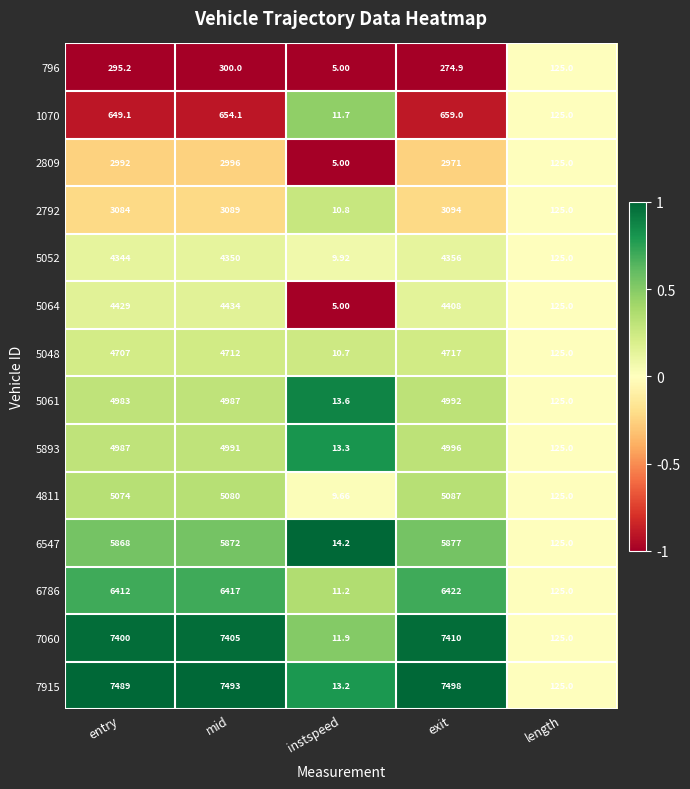

Is the value of 2792 at length greater than the value of 796 at mid?

No